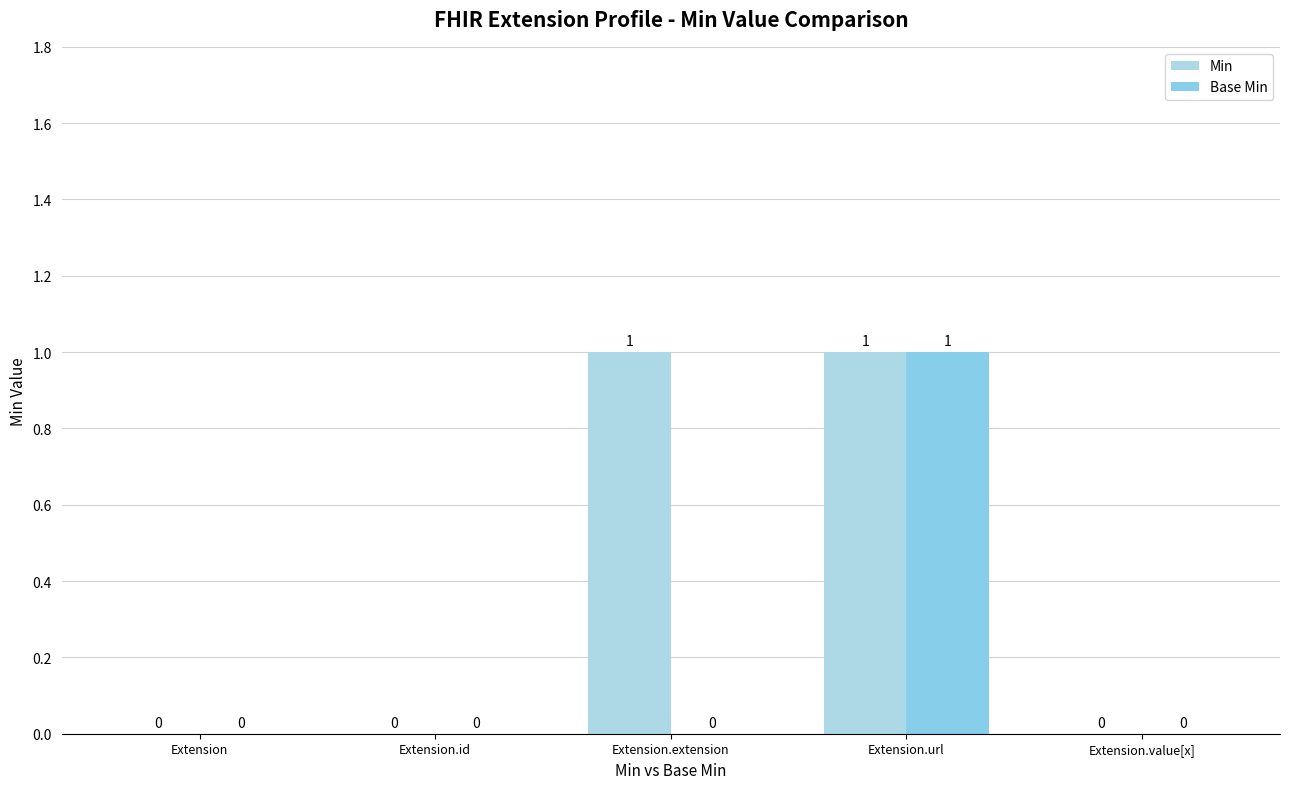

How many series are shown in this chart?

2